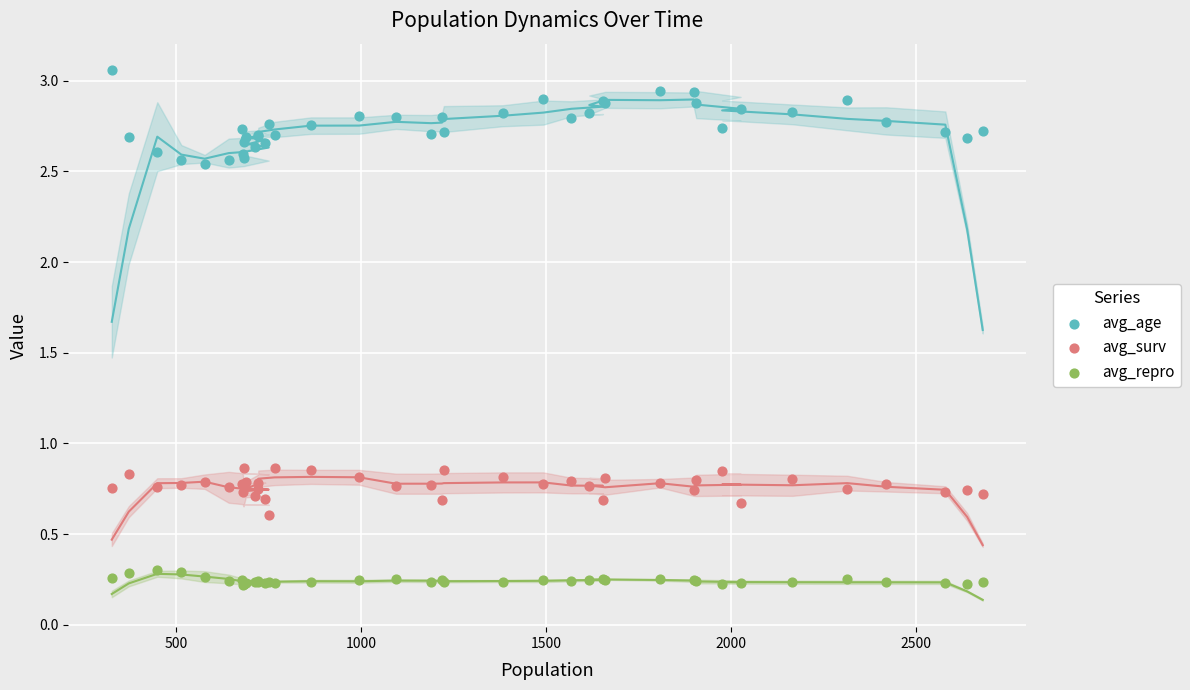

What is the X range (max minus min) for the scatter plot?

2353.0